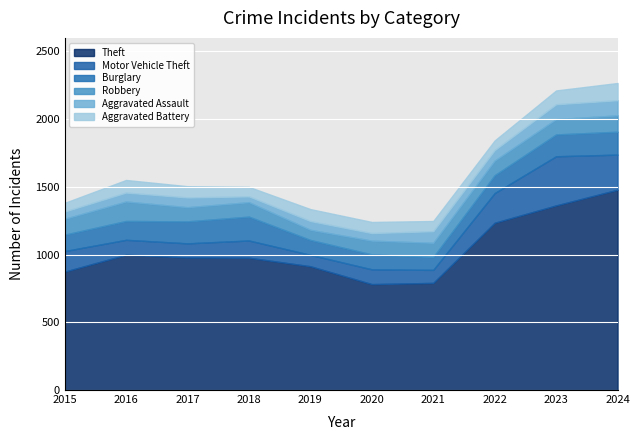

Which series has the largest total across all categories?

Theft